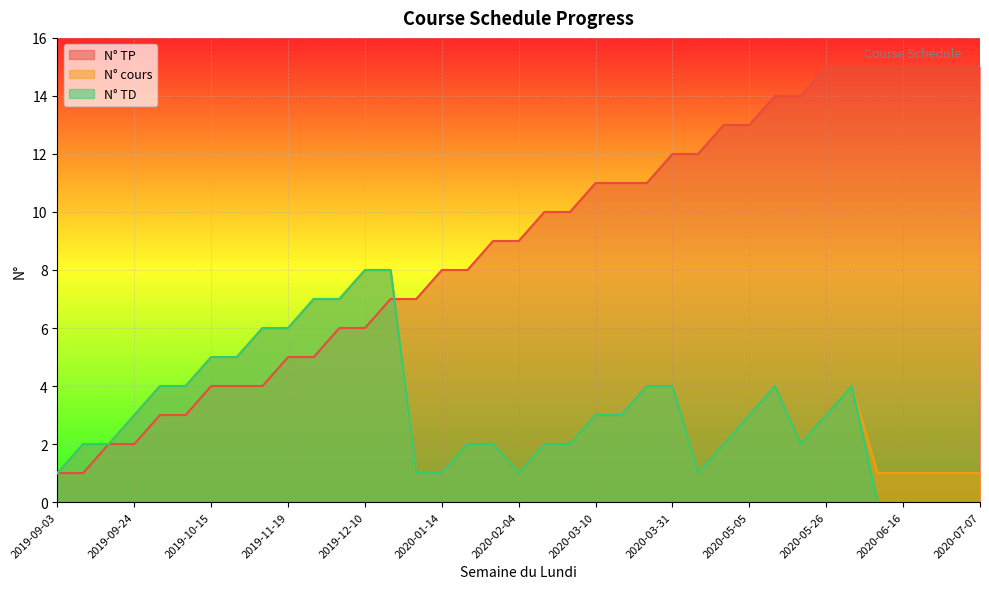

At which label does N° cours first exceed 3?

2019-10-01